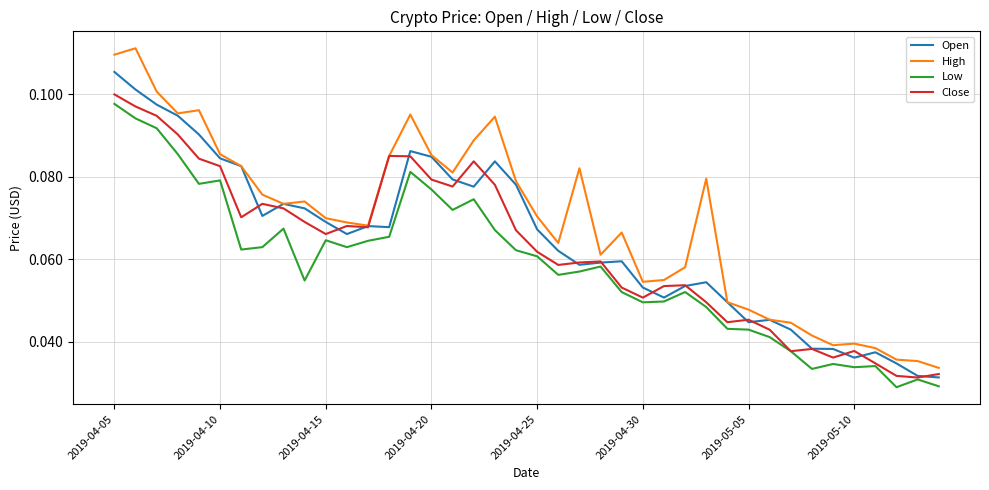

Which series has the largest total across all categories?

High